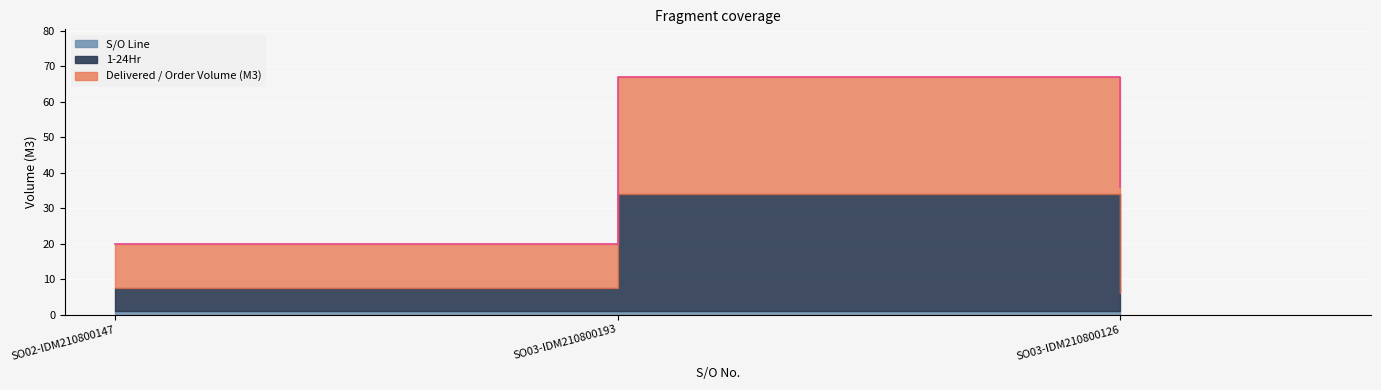

What is the sum of the S/O Line values at SO03-IDM210800193 and SO02-IDM210800147?

2.0